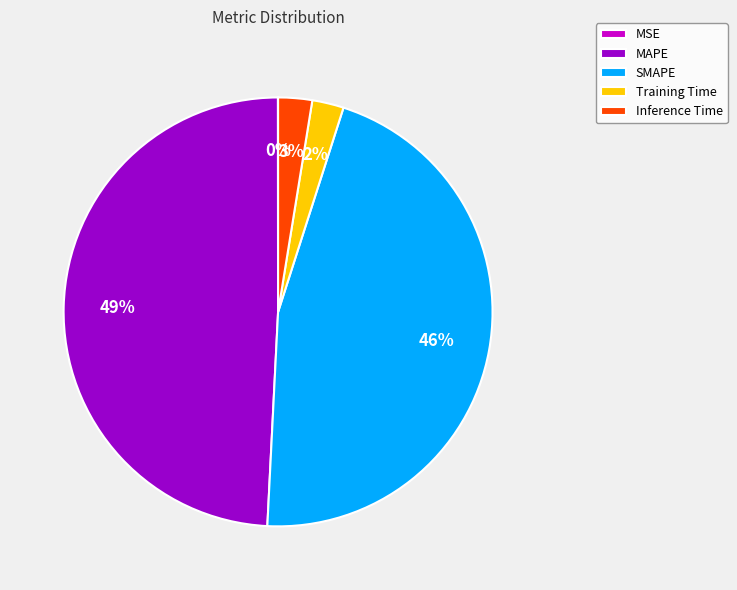

Which category has the biggest portion of the pie?

MAPE